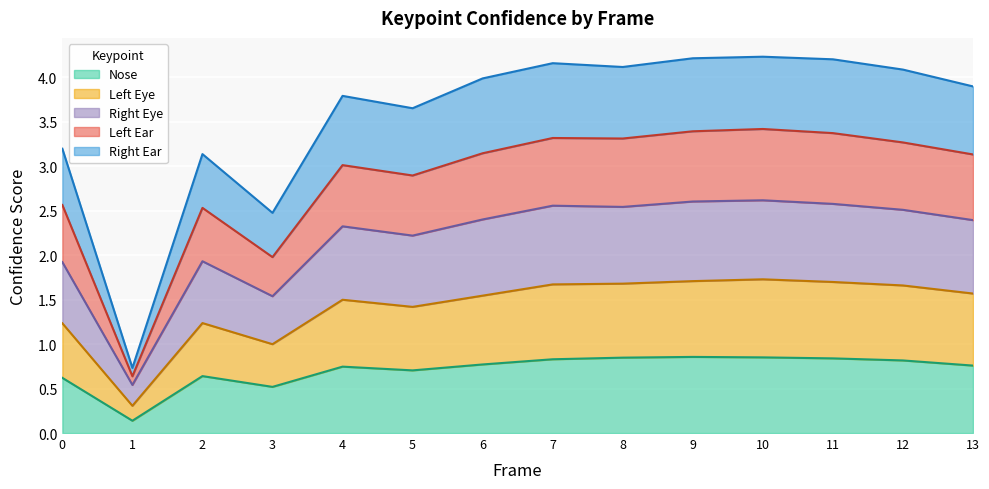

True or false: Nose has a value of 0.8 at 6.

True